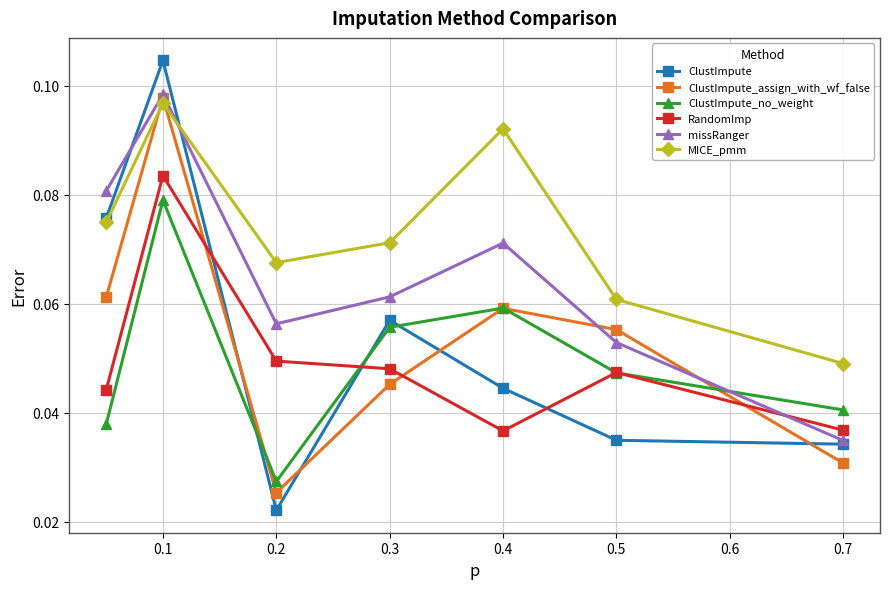

Which series has the largest range (max minus min)?

ClustImpute